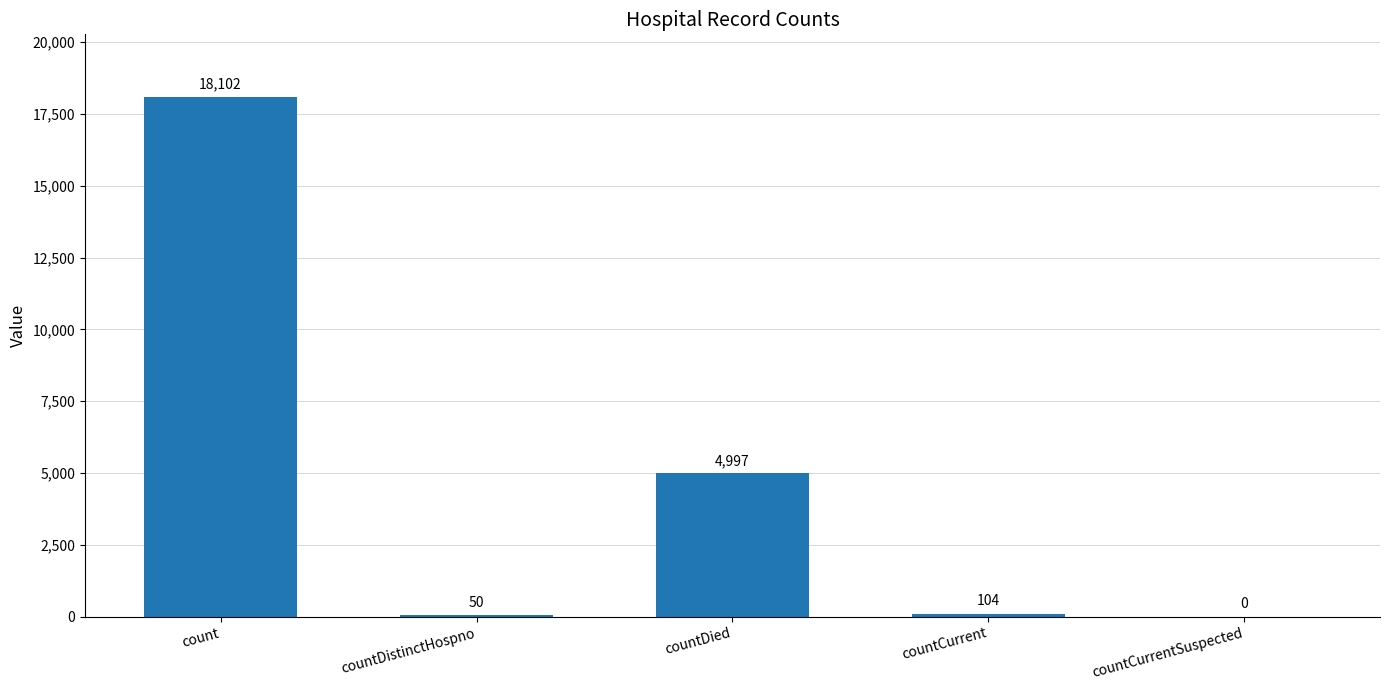

True or false: the data shows 24524 at count.

False